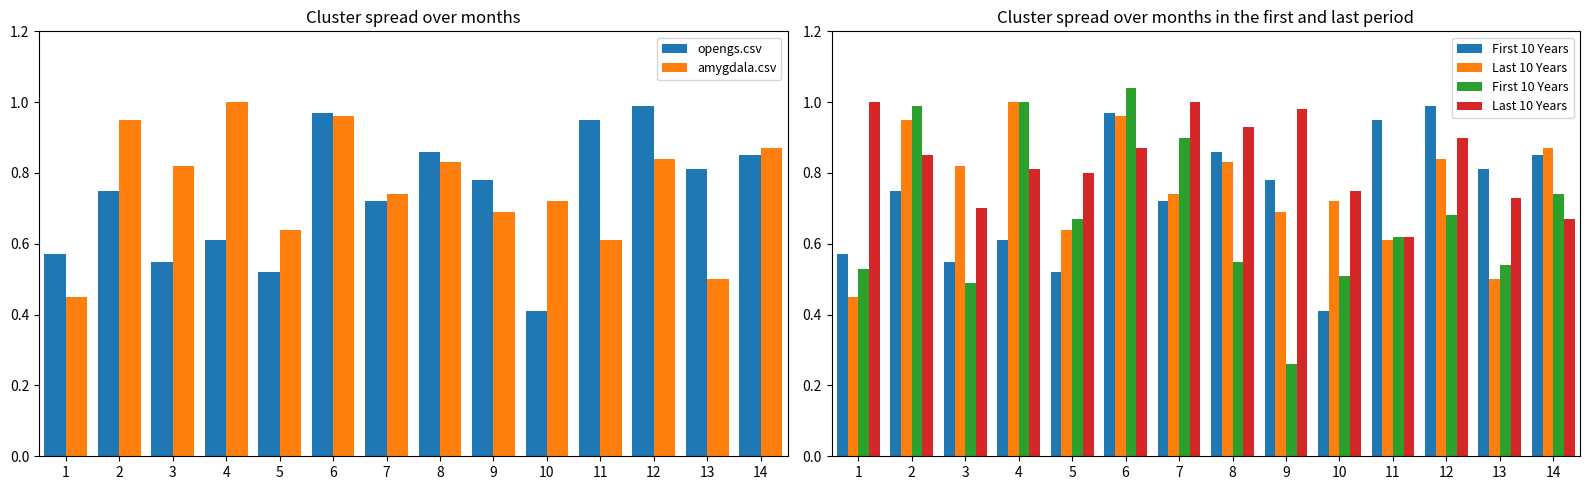

Read the Last 10 Years value at 6.

0.9